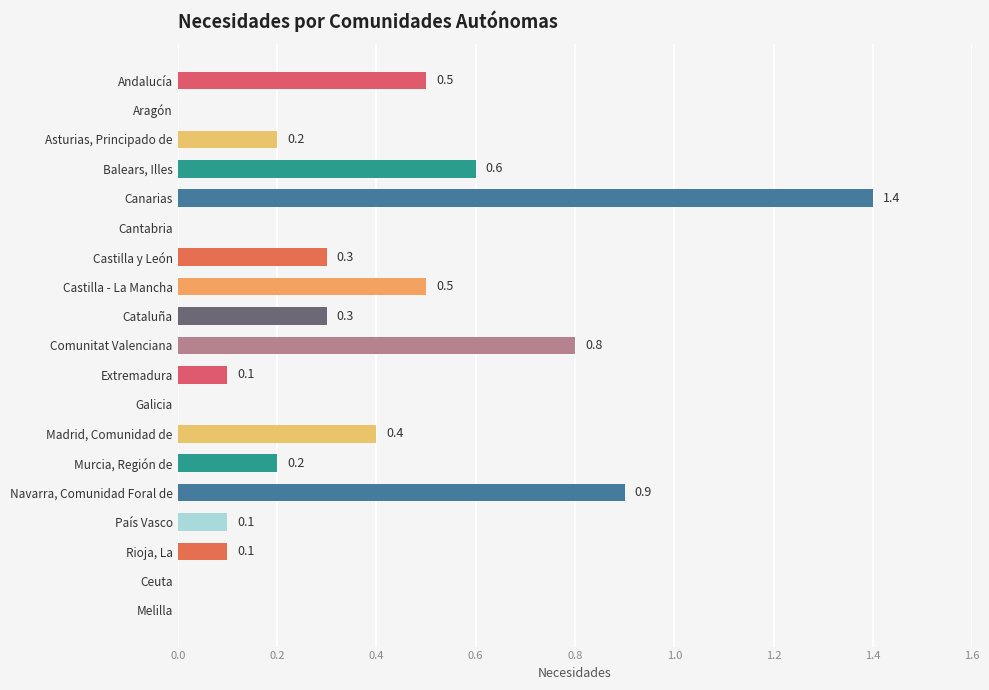

What is the greatest value displayed?

1.4